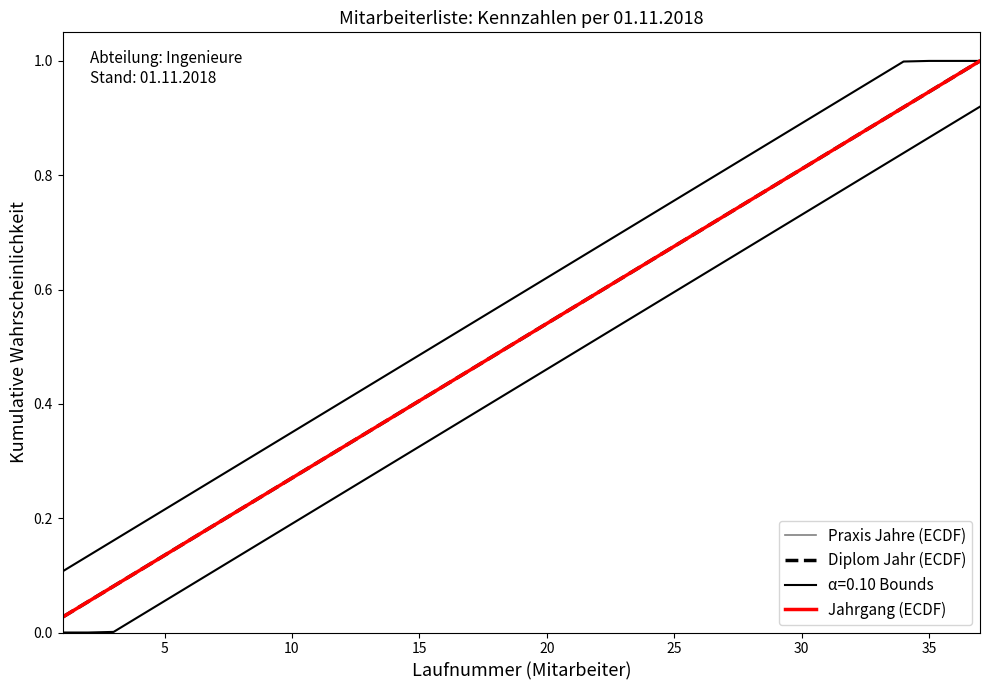

Is the value of Jahrgang (ECDF) at 40 greater than the value of Diplom Jahr (ECDF) at 30?

Yes